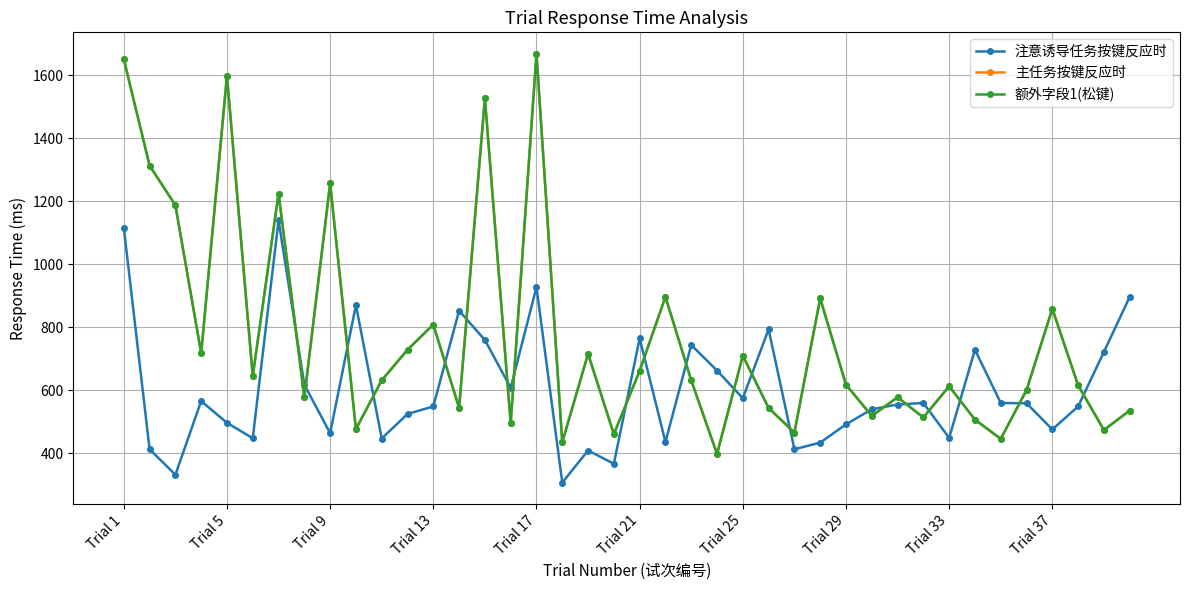

In 注意诱导任务按键反应时, how many points are higher than both neighbors (excluding endpoints)?

11